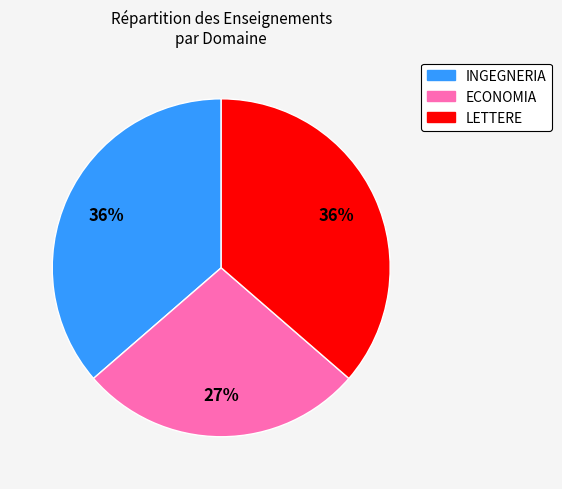

What is the ratio of the value at LETTERE to the value at ECONOMIA?

1.3